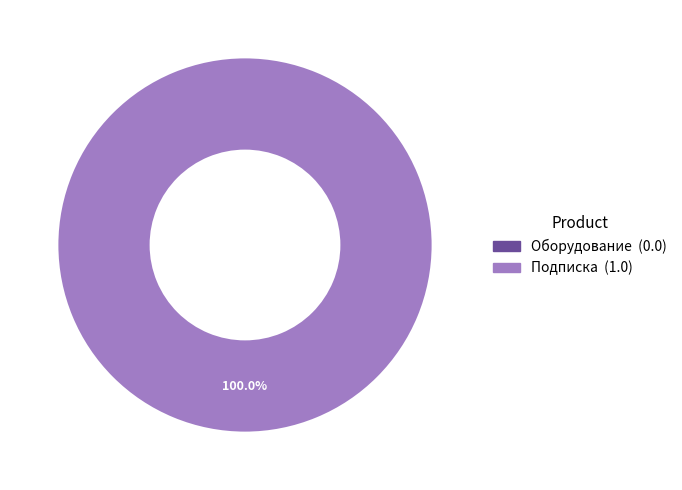

Count the number of slices in the pie.

2